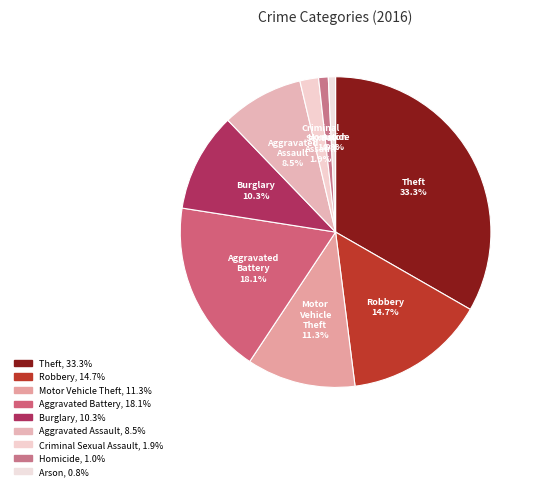

Count the number of slices in the pie.

9